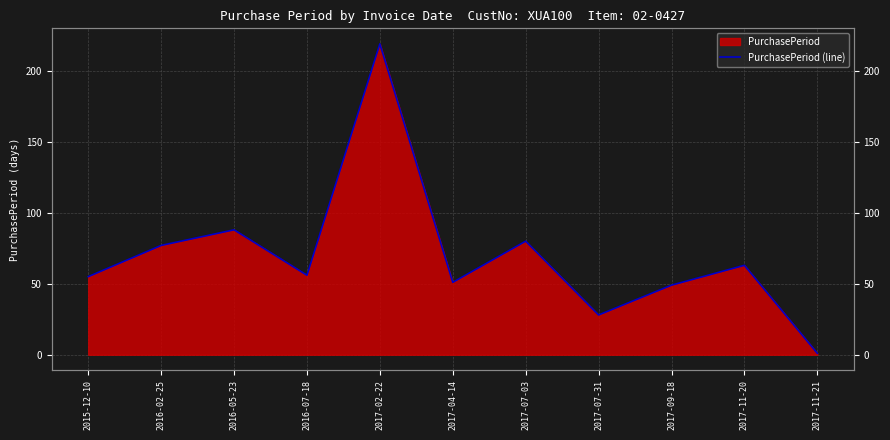

How many lines are shown in the chart?

1